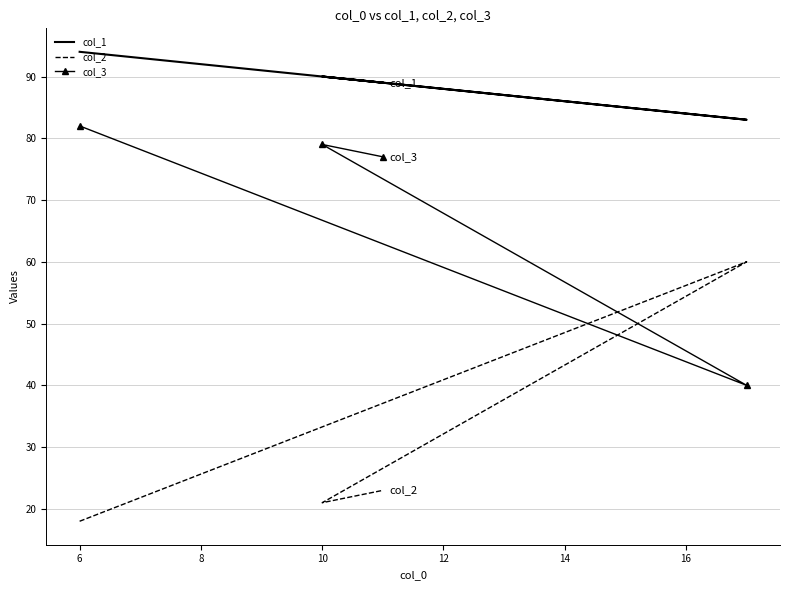

How many interior local peaks does the col_2 series have?

1